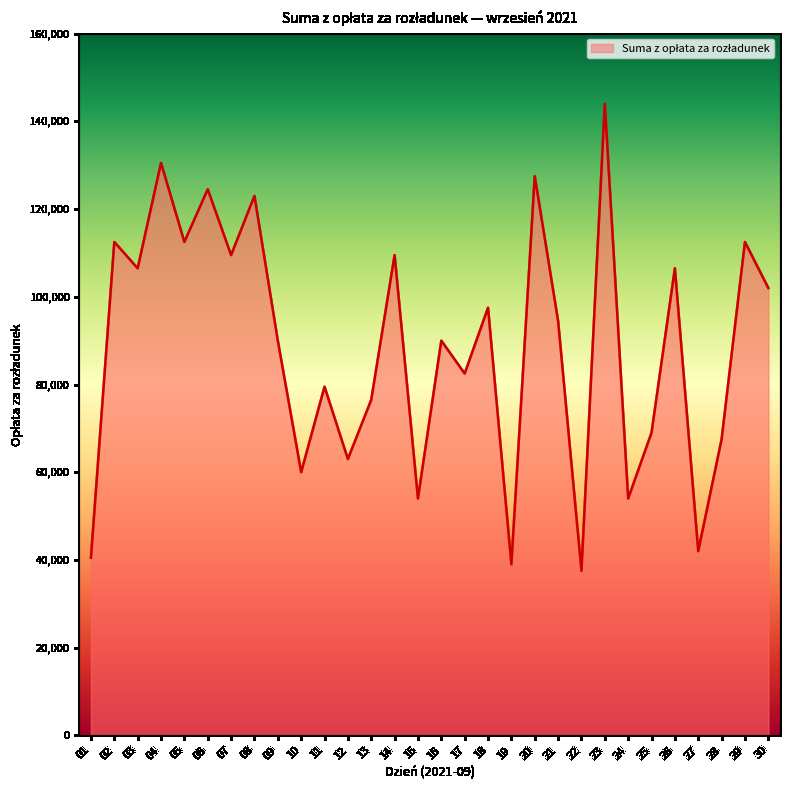

At which category does the data reach its first local valley?

03